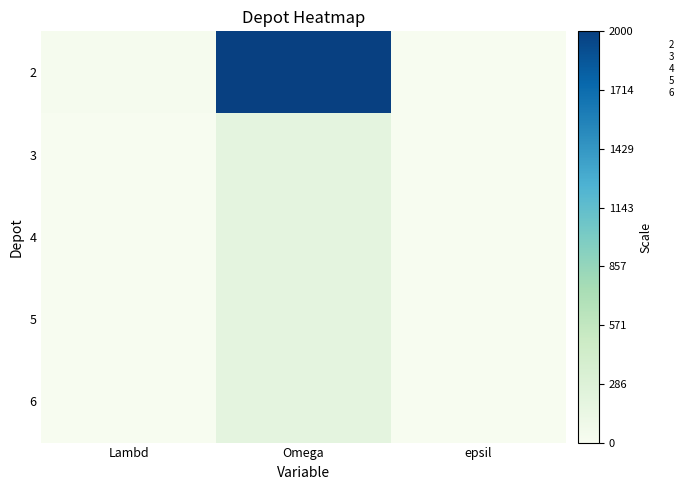

Reading left to right, what are all the values shown in this chart?

2: Lambd=16	Omega=2000	epsil=0
3: Lambd=1	Omega=200	epsil=7
4: Lambd=1	Omega=200	epsil=7
5: Lambd=1	Omega=200	epsil=7
6: Lambd=1	Omega=200	epsil=7